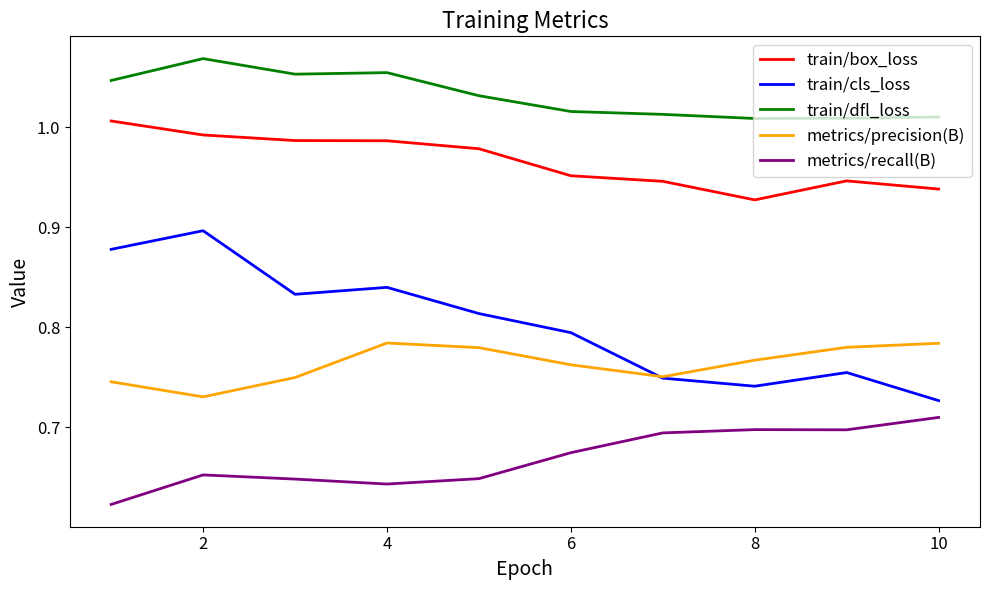

How many intersections are there between train/cls_loss and metrics/precision(B)?

1